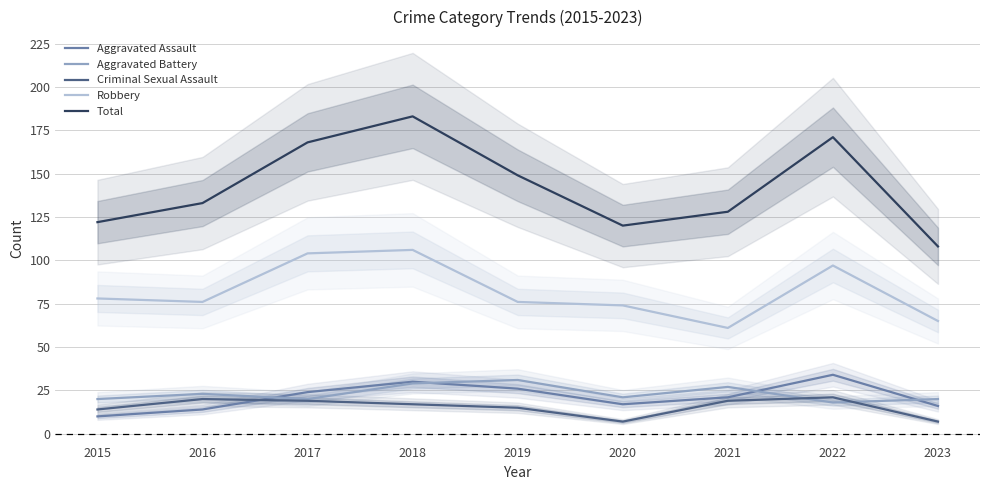

Reading right to left, what are all the values shown in this chart?

Aggravated Assault: 16	34	21	17	26	30	24	14	10
Aggravated Battery: 20	18	27	21	31	29	20	23	20
Criminal Sexual Assault: 7	21	19	7	15	17	19	20	14
Robbery: 65	97	61	74	76	106	104	76	78
Total: 108	171	128	120	149	183	168	133	122